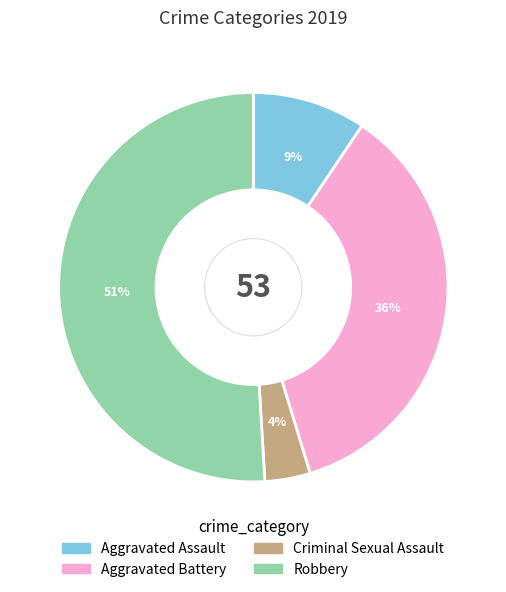

To the nearest percent, what portion does Robbery represent?

51%